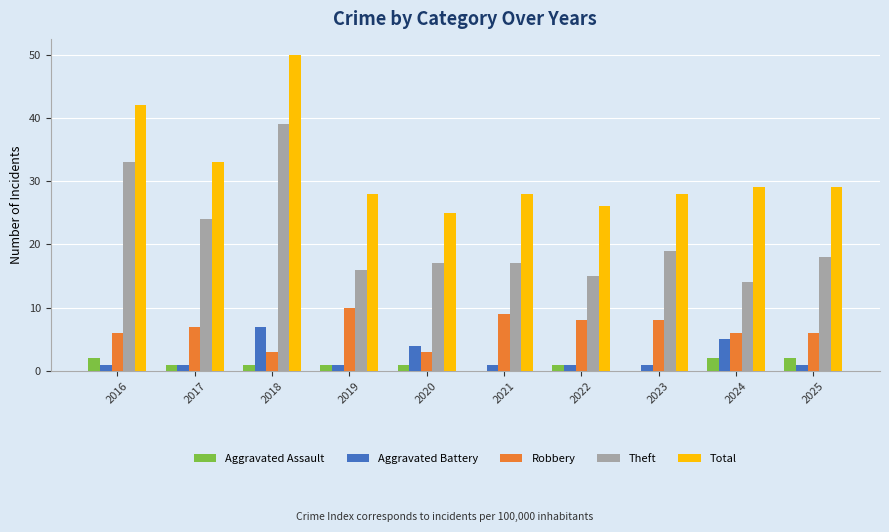

Reading left to right, extract all data points from this chart.

Aggravated Assault: 2016=2	2017=1	2018=1	2019=1	2020=1	2021=0	2022=1	2023=0	2024=2	2025=2
Aggravated Battery: 2016=1	2017=1	2018=7	2019=1	2020=4	2021=1	2022=1	2023=1	2024=5	2025=1
Robbery: 2016=6	2017=7	2018=3	2019=10	2020=3	2021=9	2022=8	2023=8	2024=6	2025=6
Theft: 2016=33	2017=24	2018=39	2019=16	2020=17	2021=17	2022=15	2023=19	2024=14	2025=18
Total: 2016=42	2017=33	2018=50	2019=28	2020=25	2021=28	2022=26	2023=28	2024=29	2025=29